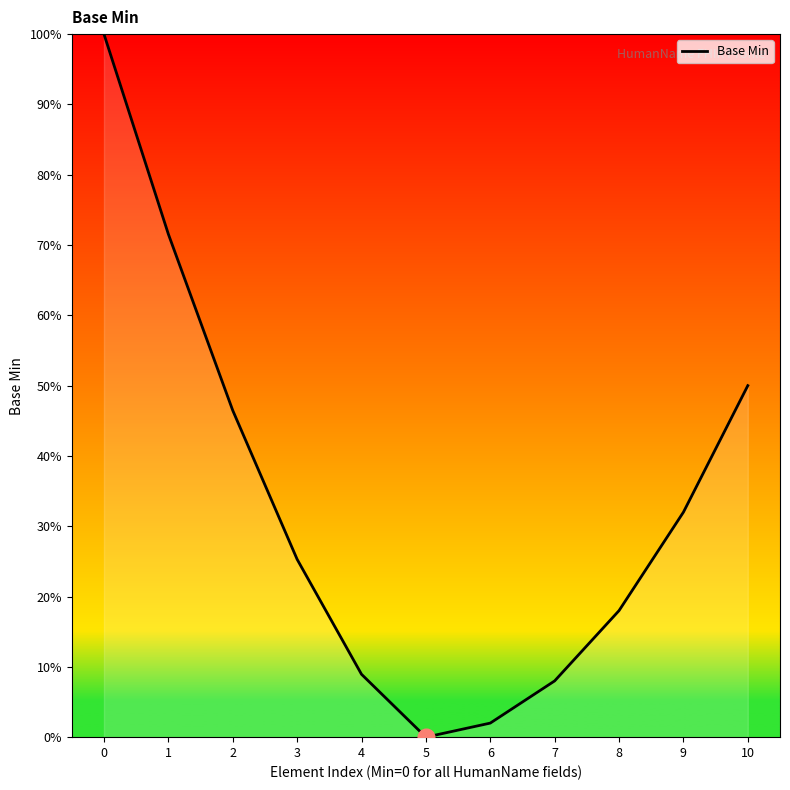

Reading left to right, list all the values displayed in this chart.

0=100.0	1=71.6	2=46.5	3=25.3	4=8.9	5=0.0	6=2.0	7=8.0	8=18.0	9=32.0	10=50.0